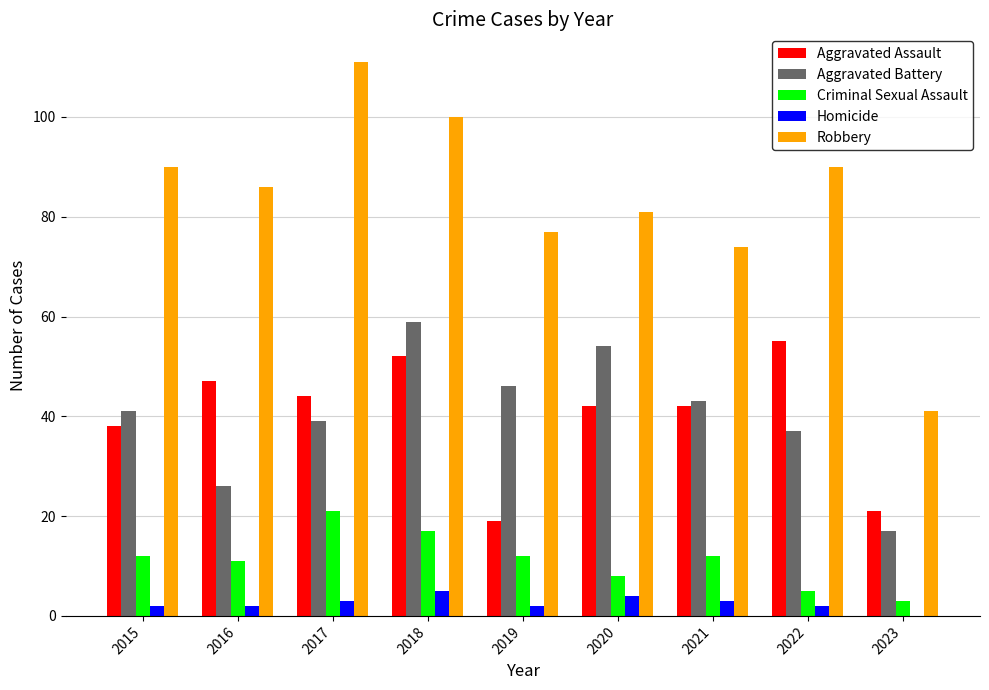

True or false: Aggravated Assault has a value of 78 at 2016.

False